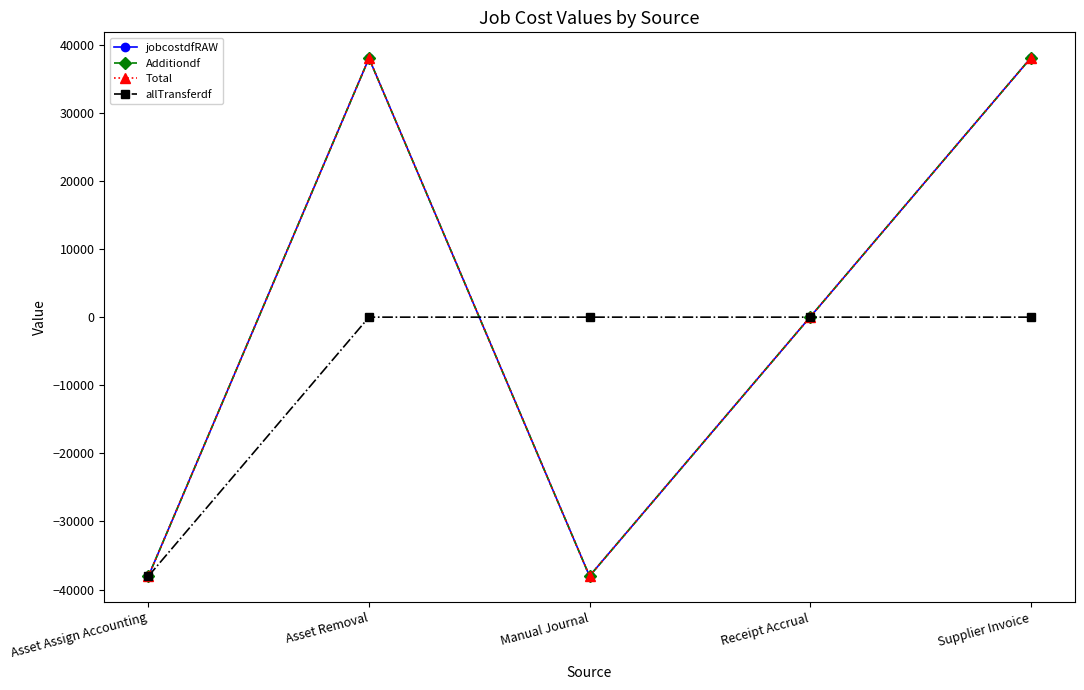

Does the chart display data point markers on the line(s)?

Yes